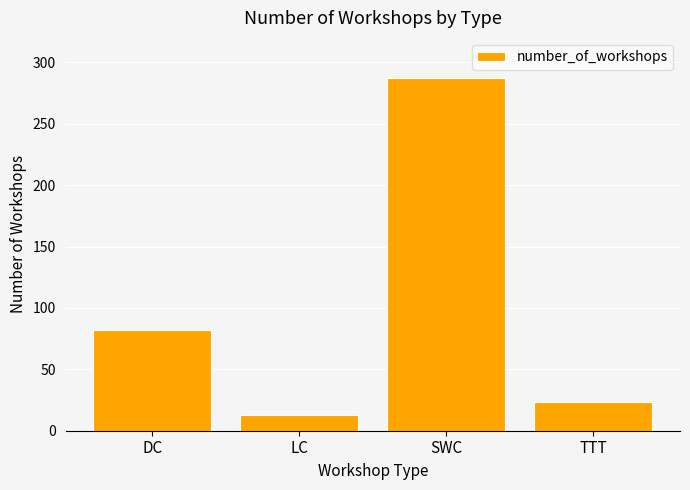

The value at LC is 13. True or false?

True